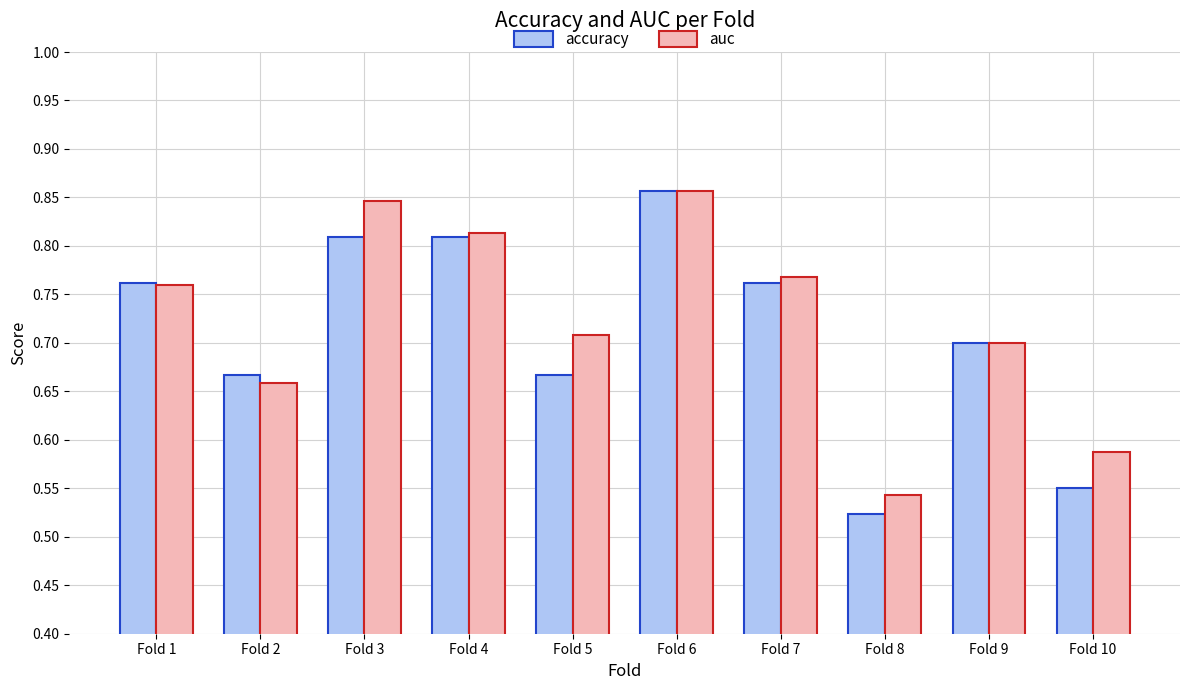

Which label corresponds to the smallest value in the chart?

Fold 8